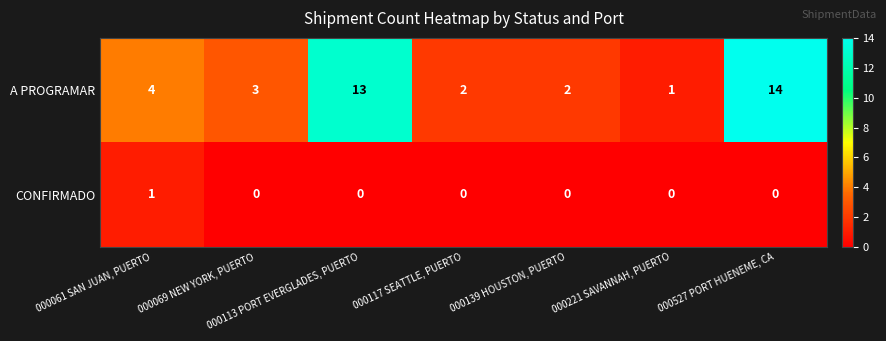

Which category has the highest value across all series?

000527 PORT HUENEME, CA